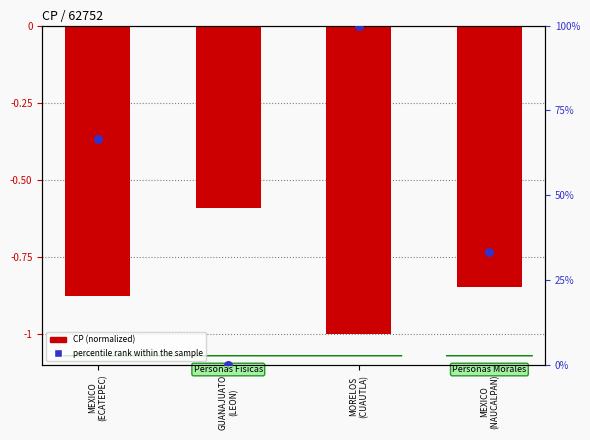

Which series reaches the minimum Y coordinate?

CP (normalized)